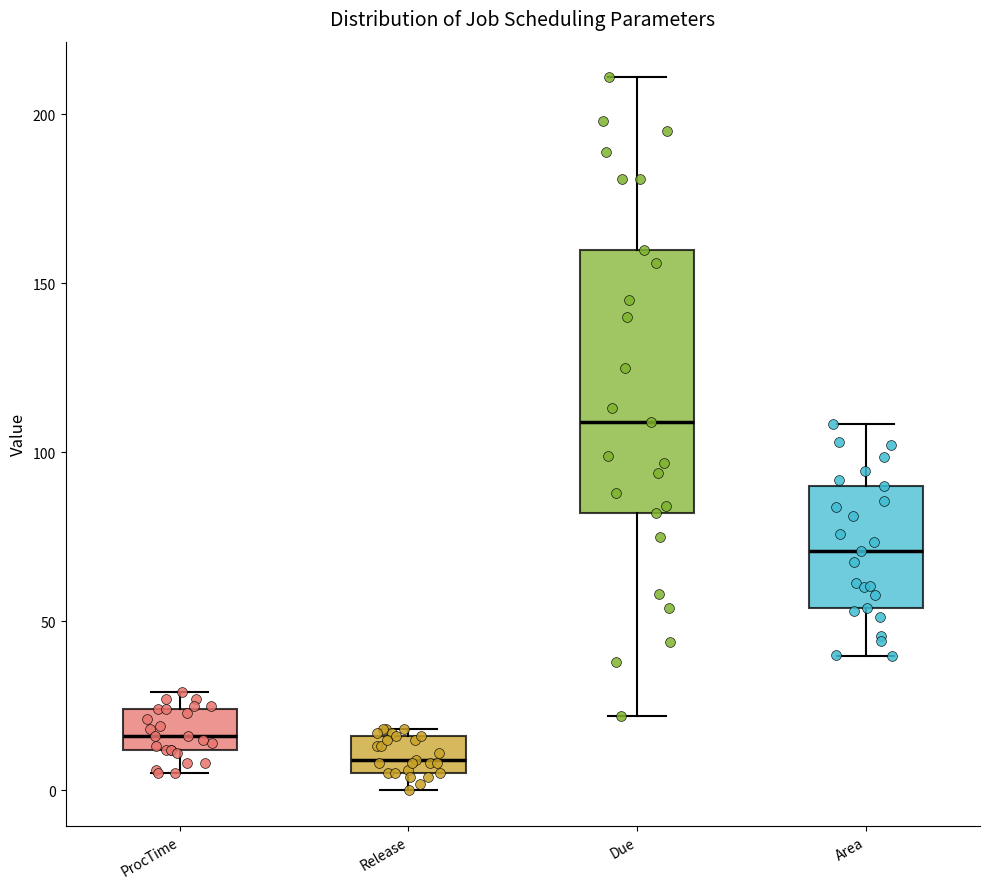

Where is the upper edge of the box for Release on the y-axis? The values are not printed on the chart, so give them approximately, as read against the axis.

15